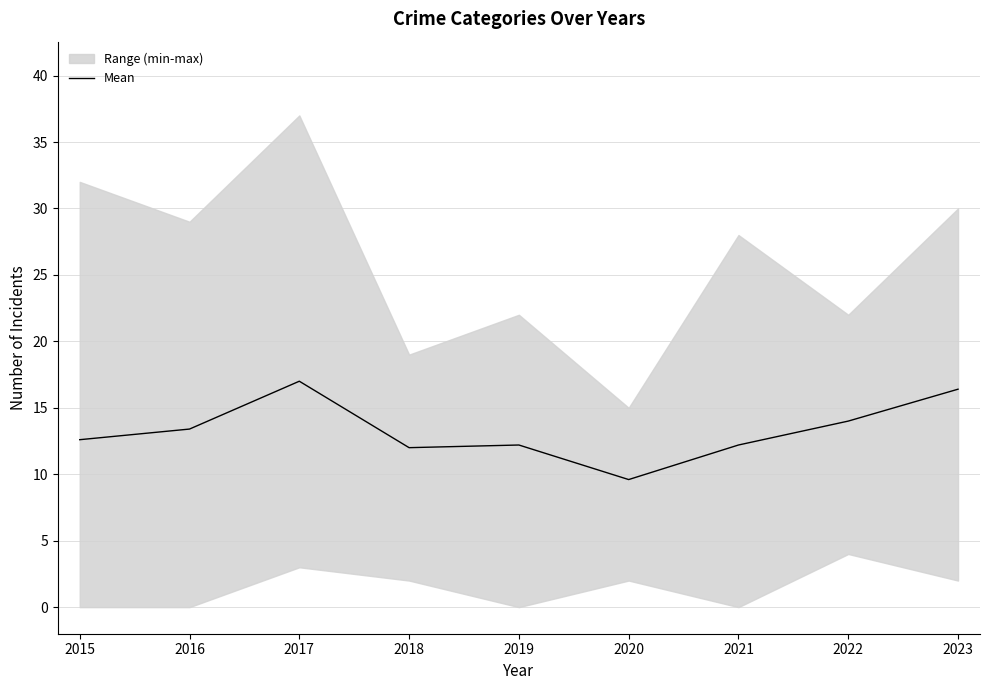

Rank the categories by value from highest to lowest.

2017, 2023, 2022, 2016, 2015, 2019, 2021, 2018, 2020